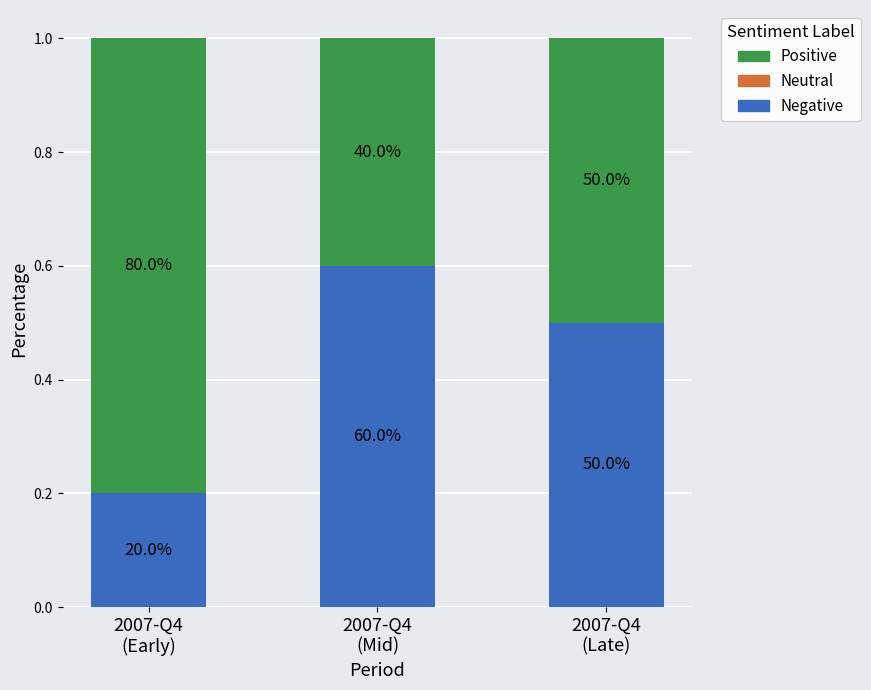

At how many categories does at least one series exceed 0?

3